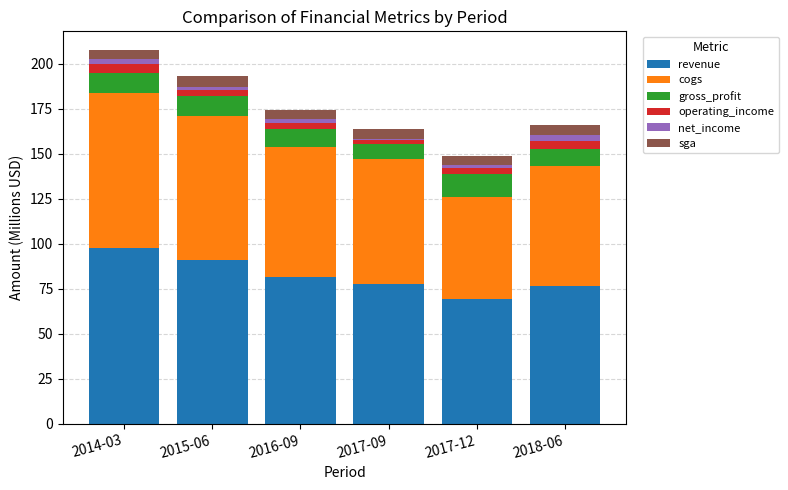

What is the sum of all revenue values?

493.8